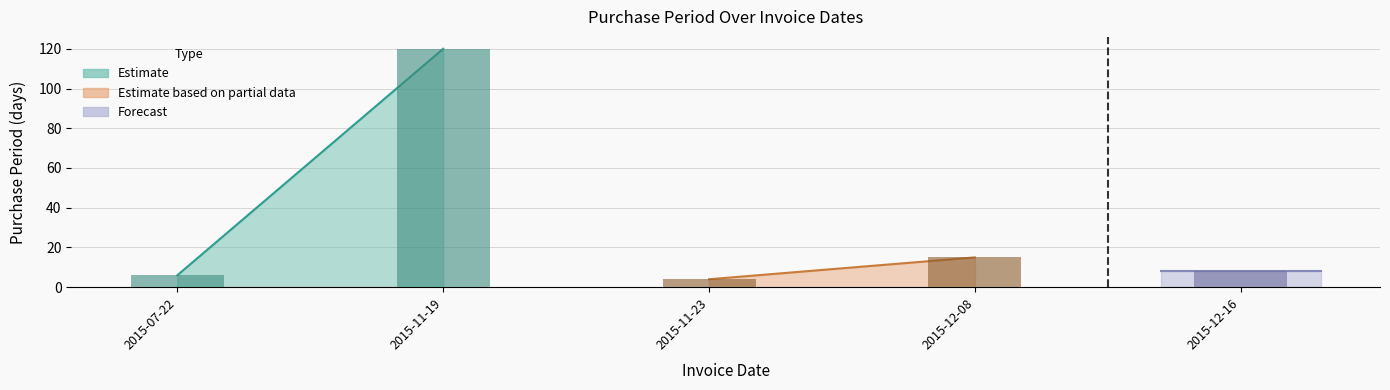

Which label corresponds to the smallest value in the chart?

2015-11-23